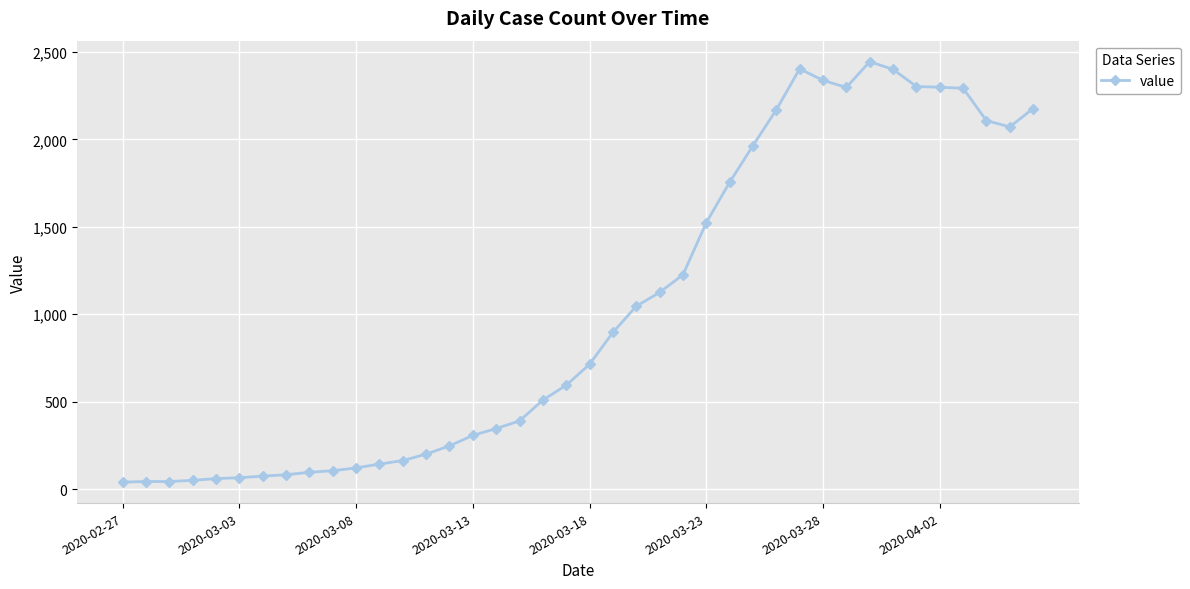

What is the average value?

1031